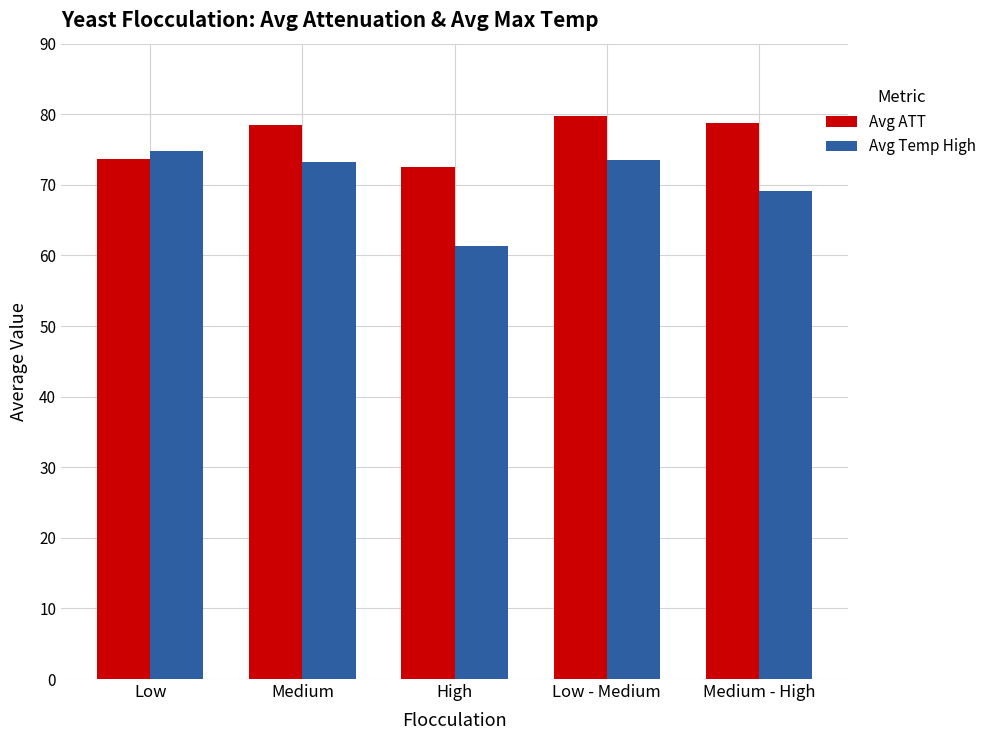

Rank the series by their maximum value, from highest to lowest.

Avg ATT, Avg Temp High